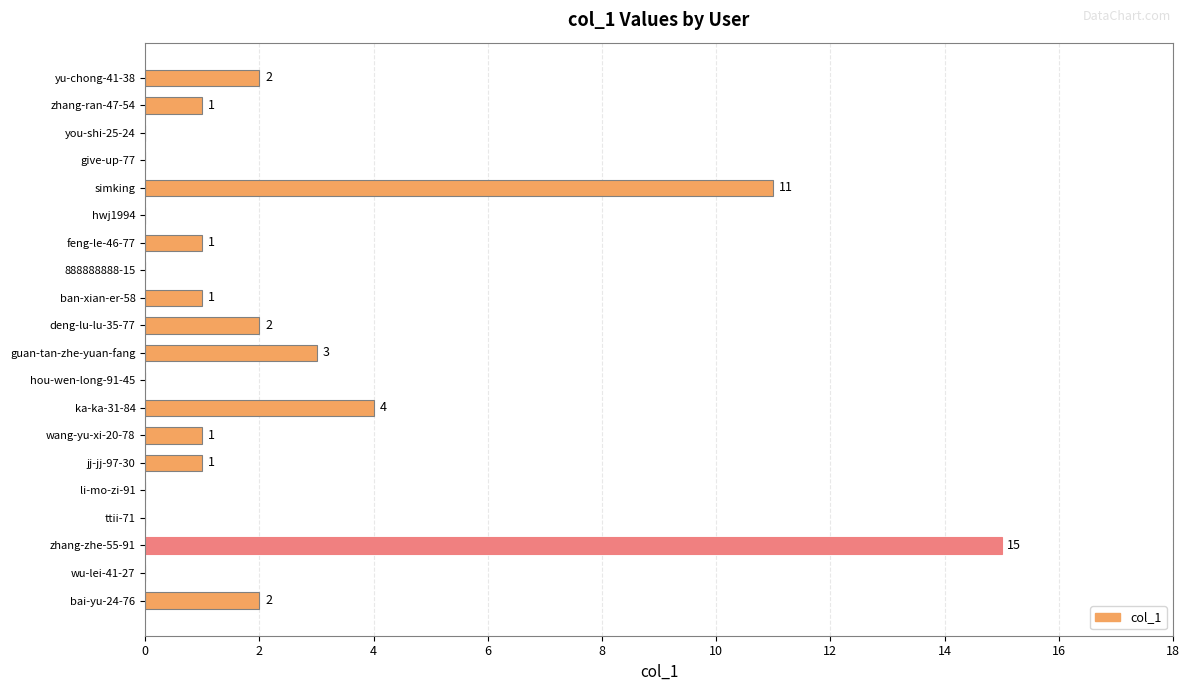

At which category does the chart reach its peak across all series?

zhang-zhe-55-91